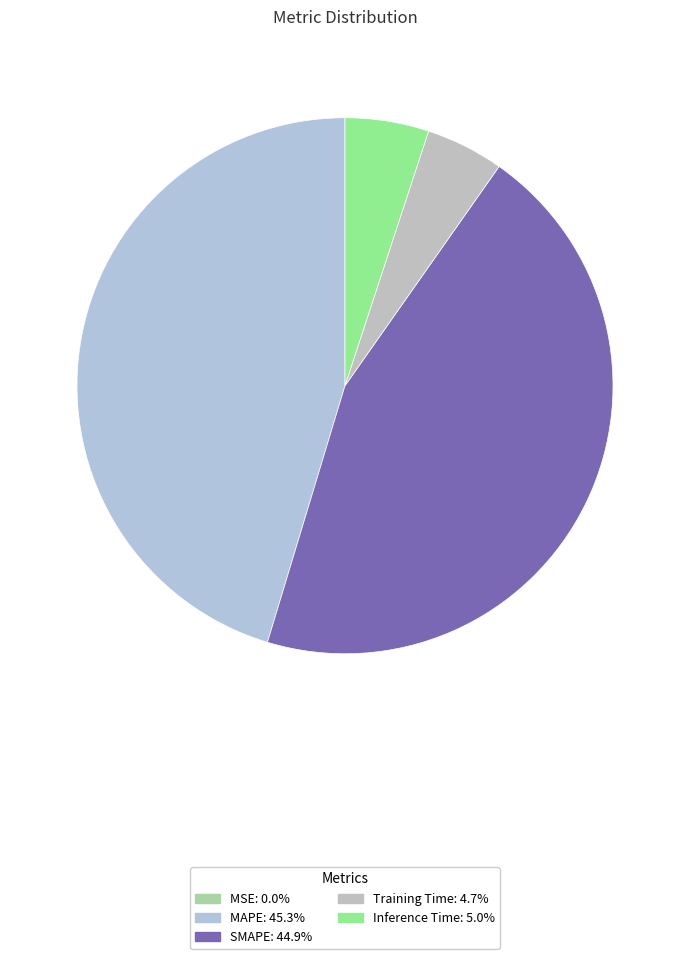

Which slice is the largest?

MAPE